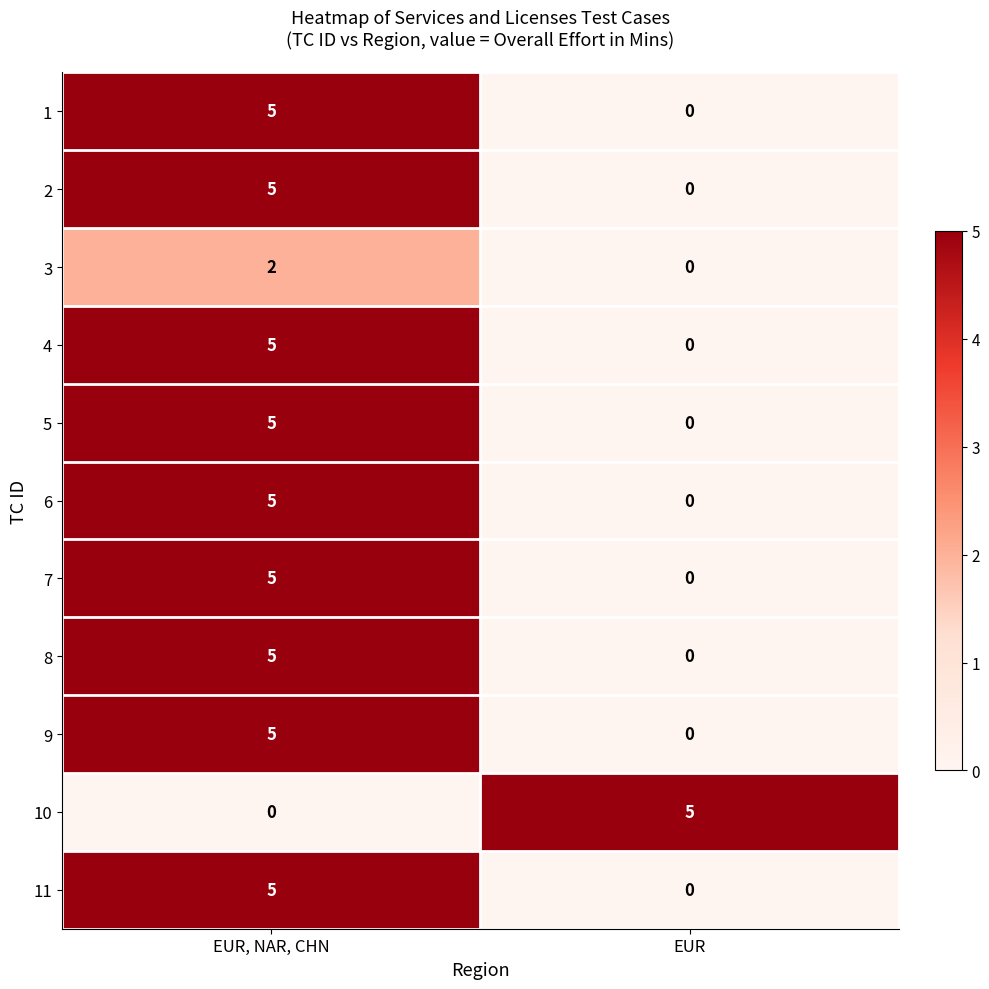

At which category is the sum across all series the highest?

EUR, NAR, CHN